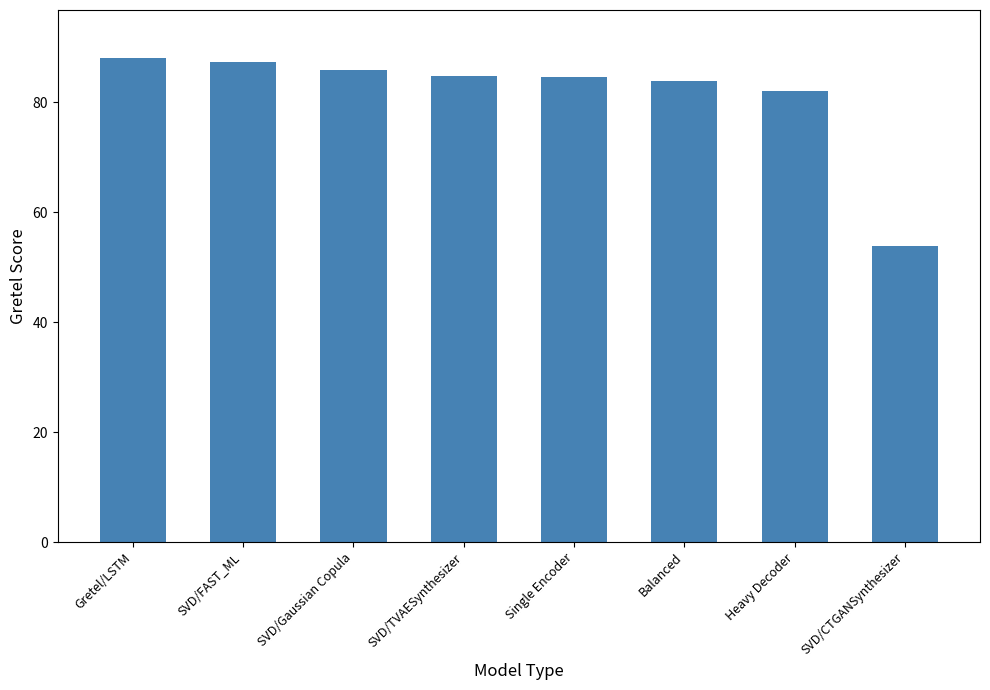

What is the approximate value at SVD/TVAESynthesizer?

84.8